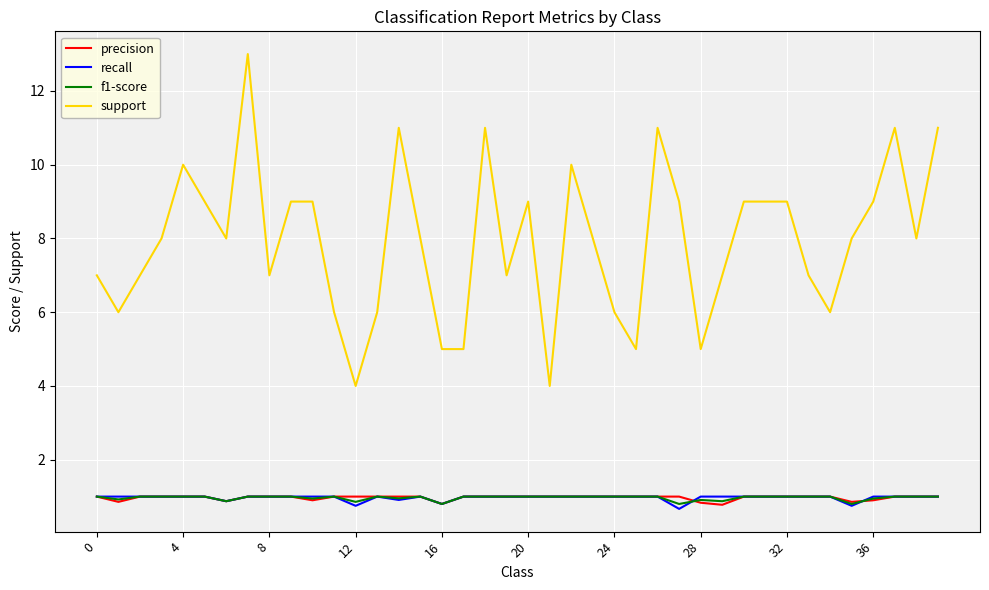

What is the minimum value for f1-score?

0.8